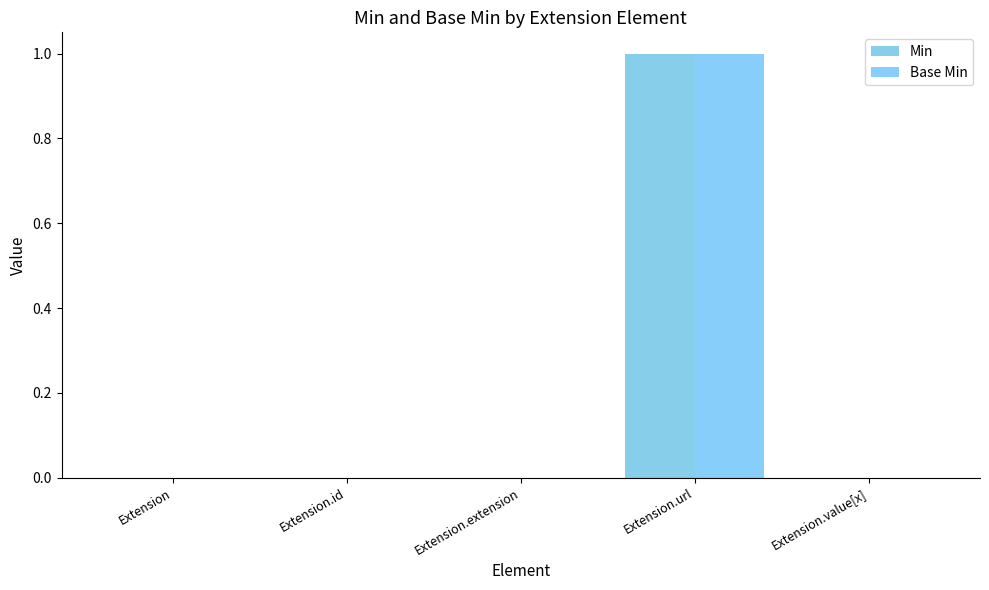

Are the bars horizontal?

No